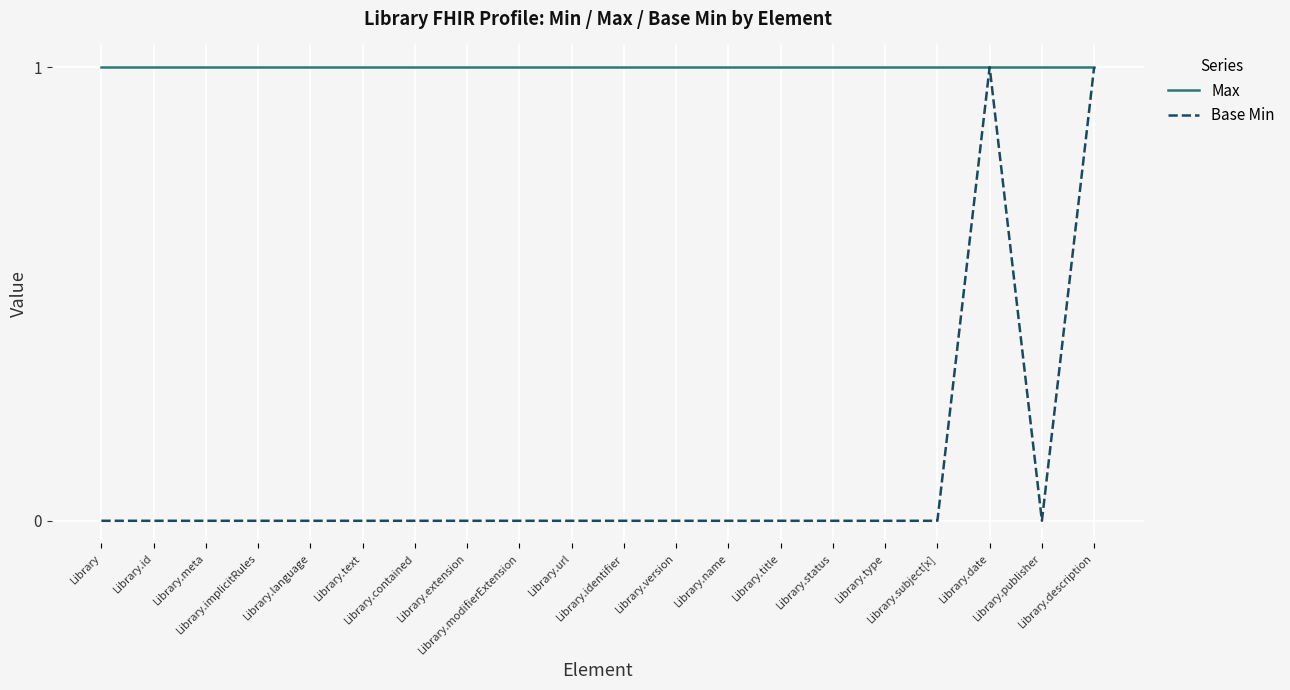

List the series in order of their overall mean, lowest first.

Base Min, Max